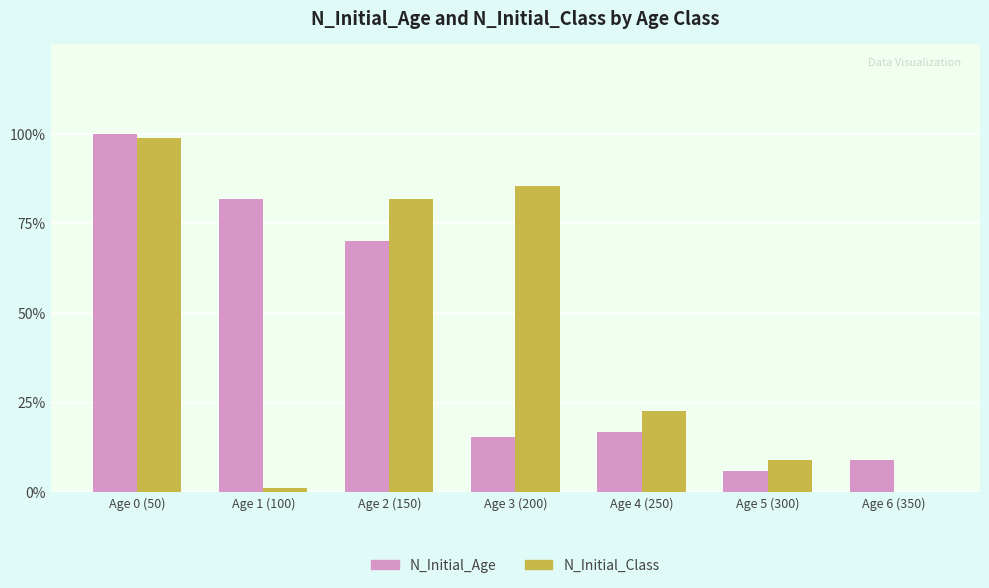

Does the chart contain stacked bars?

No